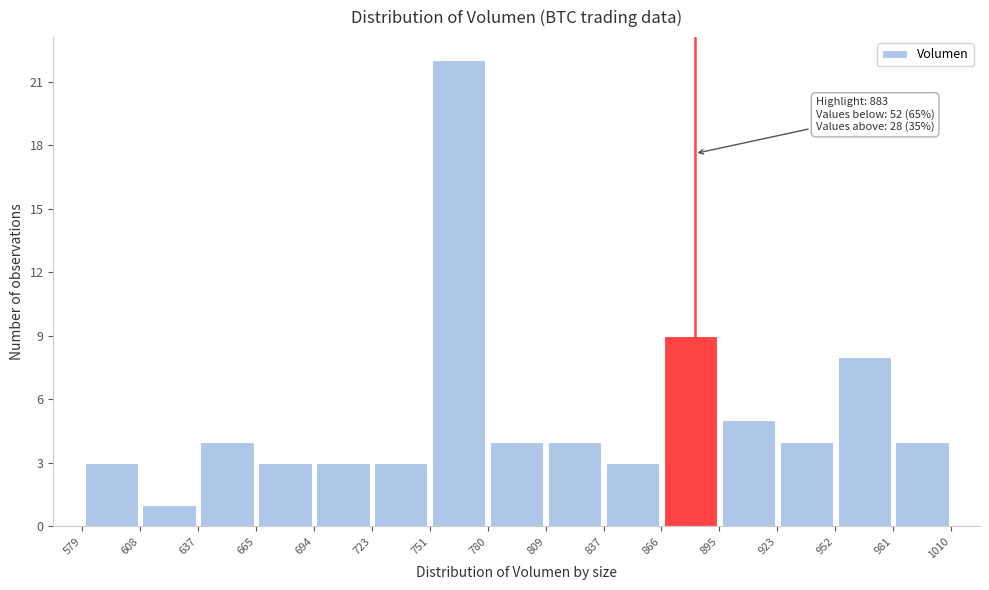

Over which range of the x-axis is the bar tallest?

751 to 780